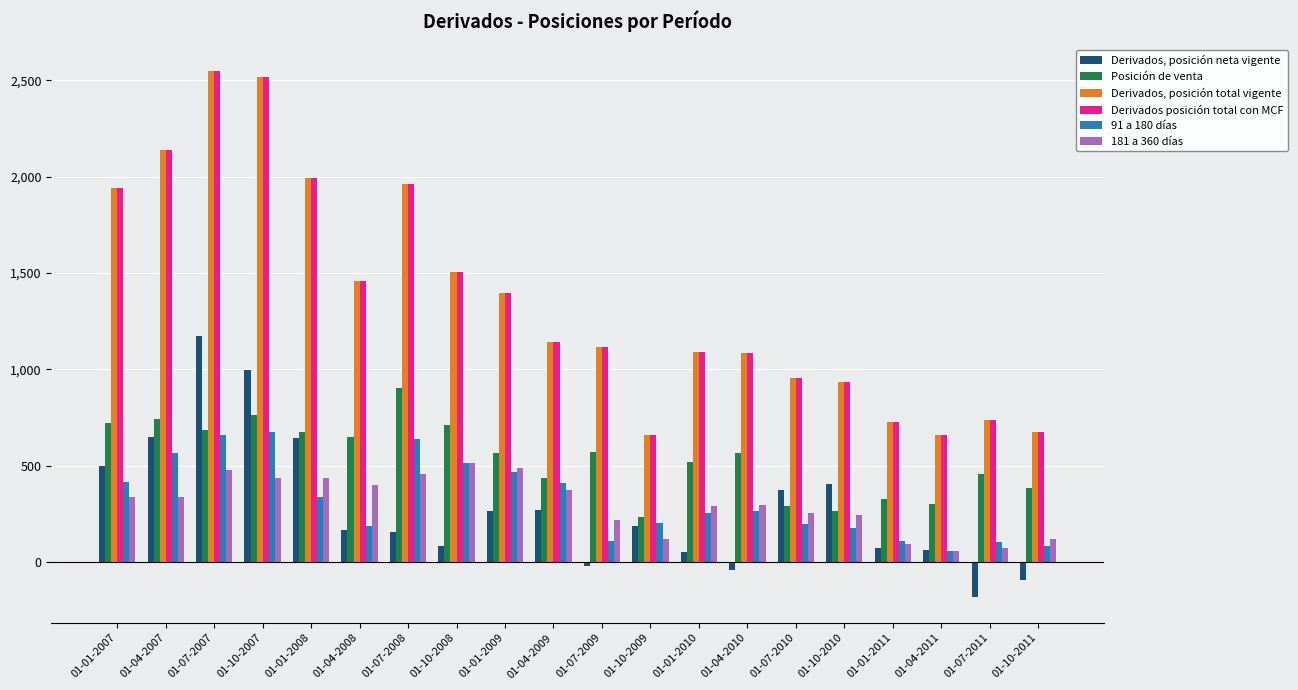

Is the value of 91 a 180 días at 01-07-2010 greater than the value of Derivados, posición neta vigente at 01-10-2008?

Yes